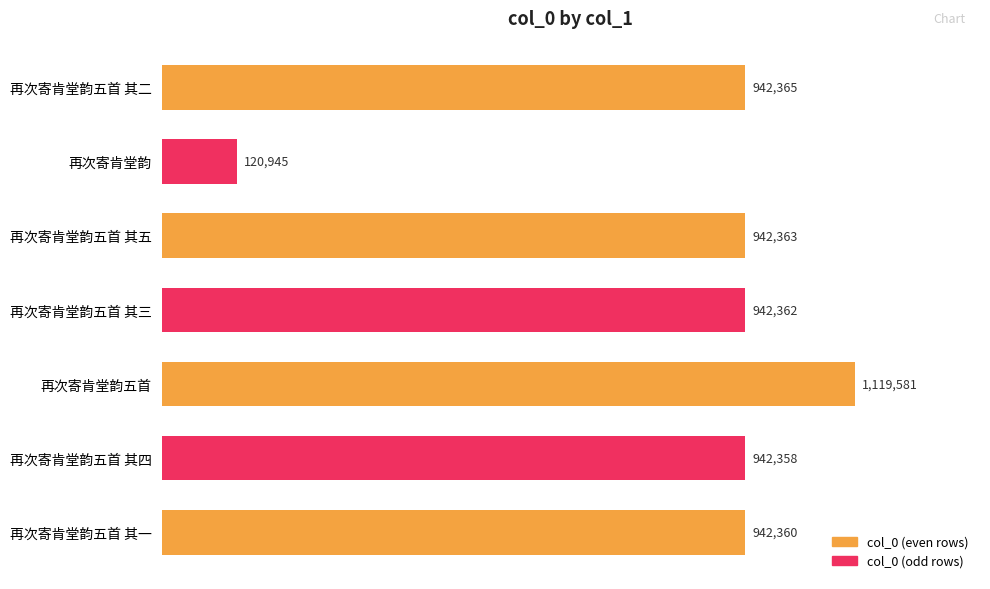

What is the change in value from 再次寄肯堂韵 to 再次寄肯堂韵五首 其一?

+821415